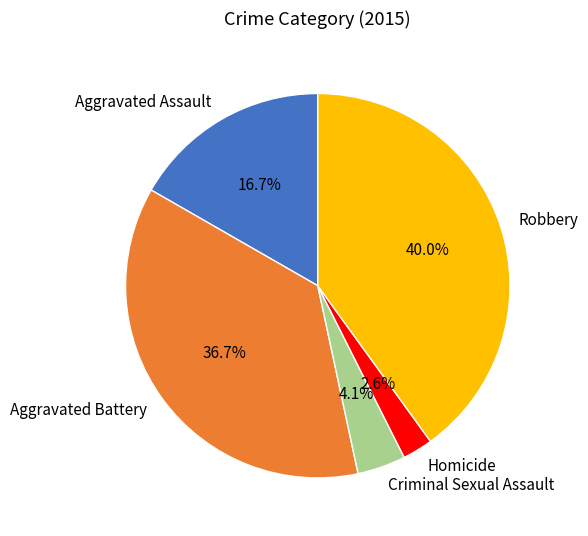

What is the smallest slice in the pie chart?

Homicide